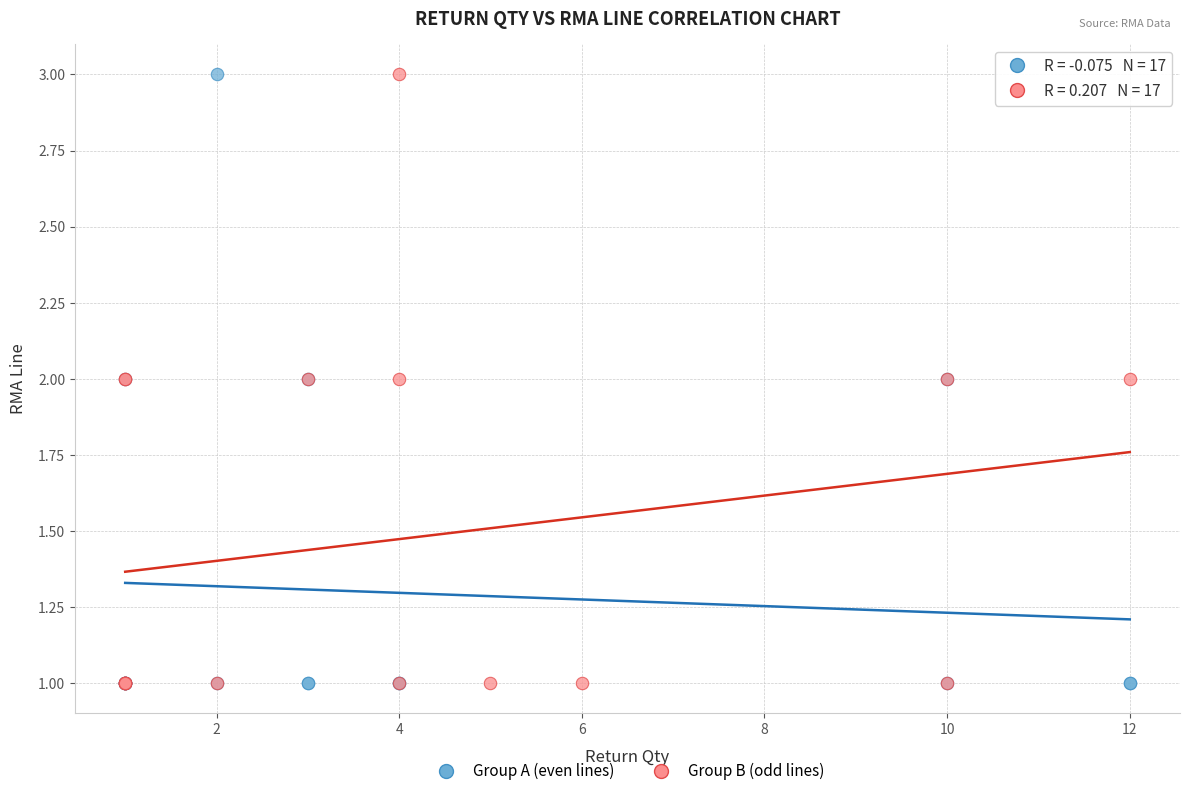

What are all the series names shown in the legend?

Group A (even lines), Group B (odd lines)